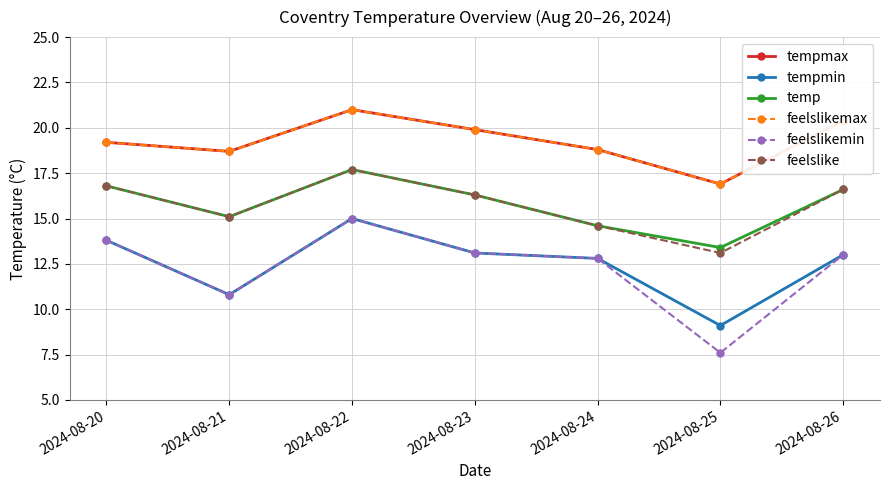

What is the minimum value for feelslike?

13.1